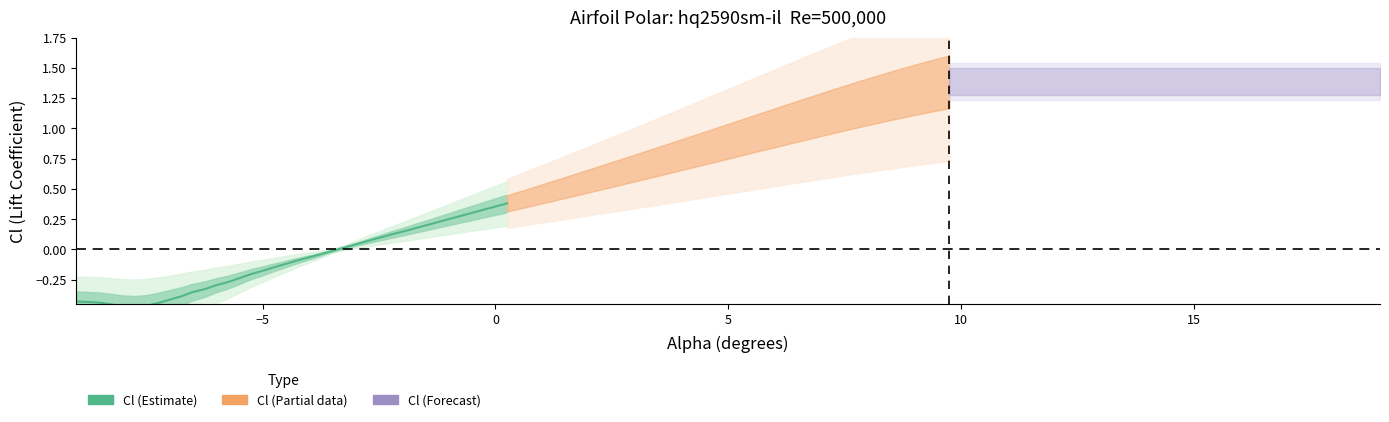

True or false: the data has more than 2 interior local peaks.

False